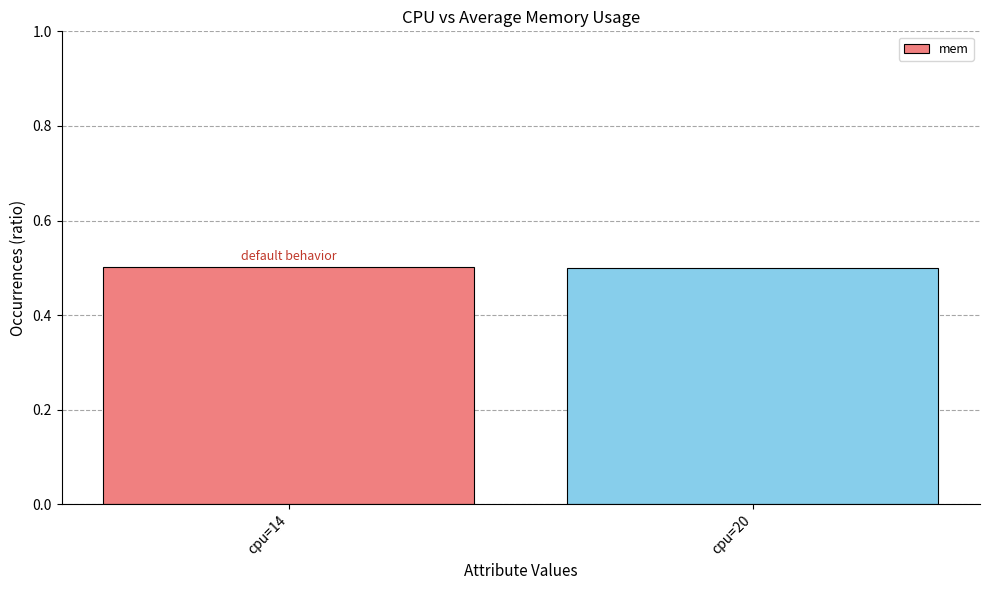

What is the value of the 2nd bar from the left?

0.5